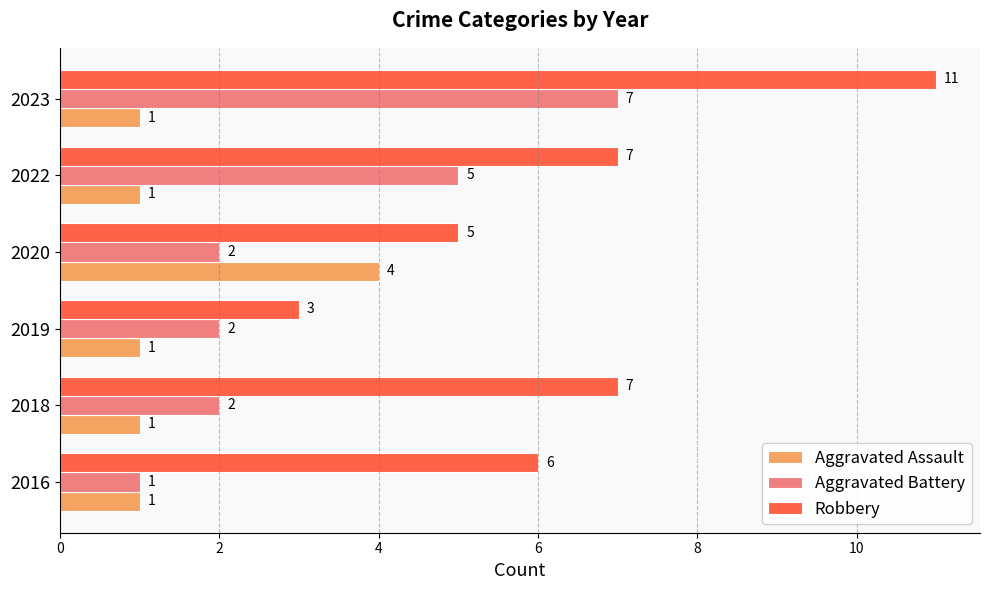

The value of Aggravated Battery at 2018 is 2. True or false?

True